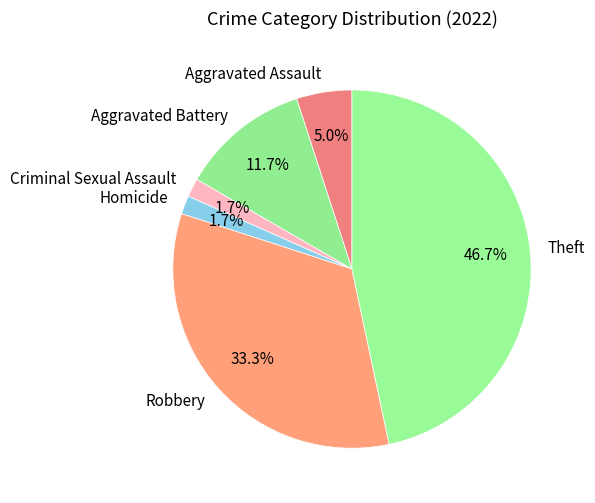

Is Aggravated Battery the majority of the pie?

No